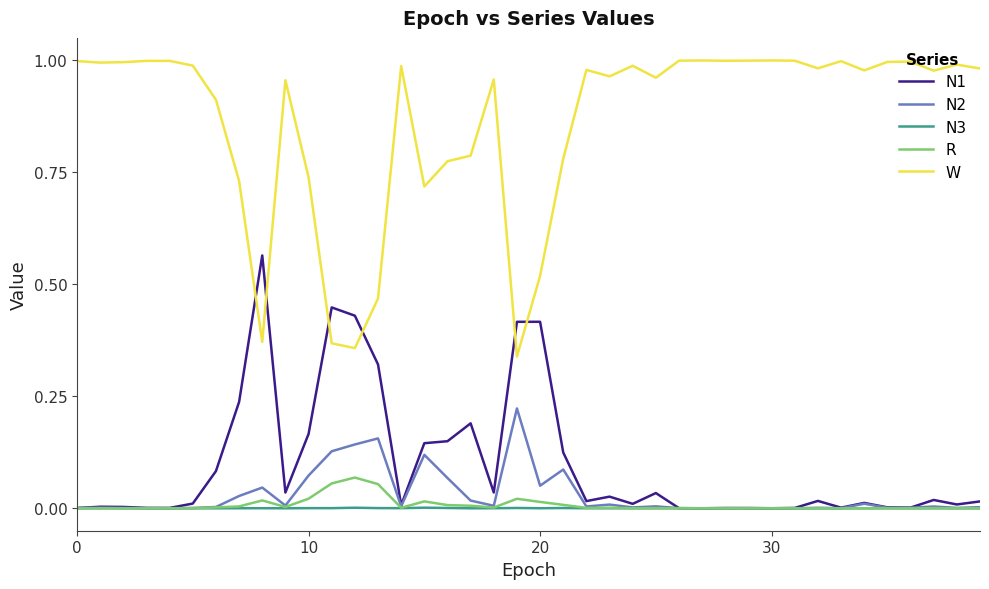

Which series has the largest total across all categories?

W